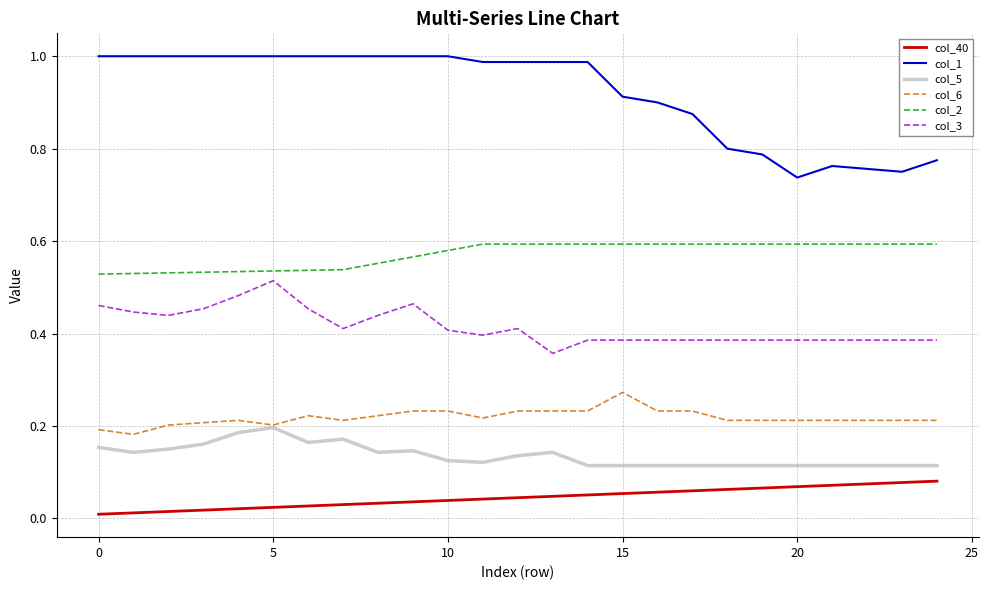

Which series has the largest total across all categories?

col_1